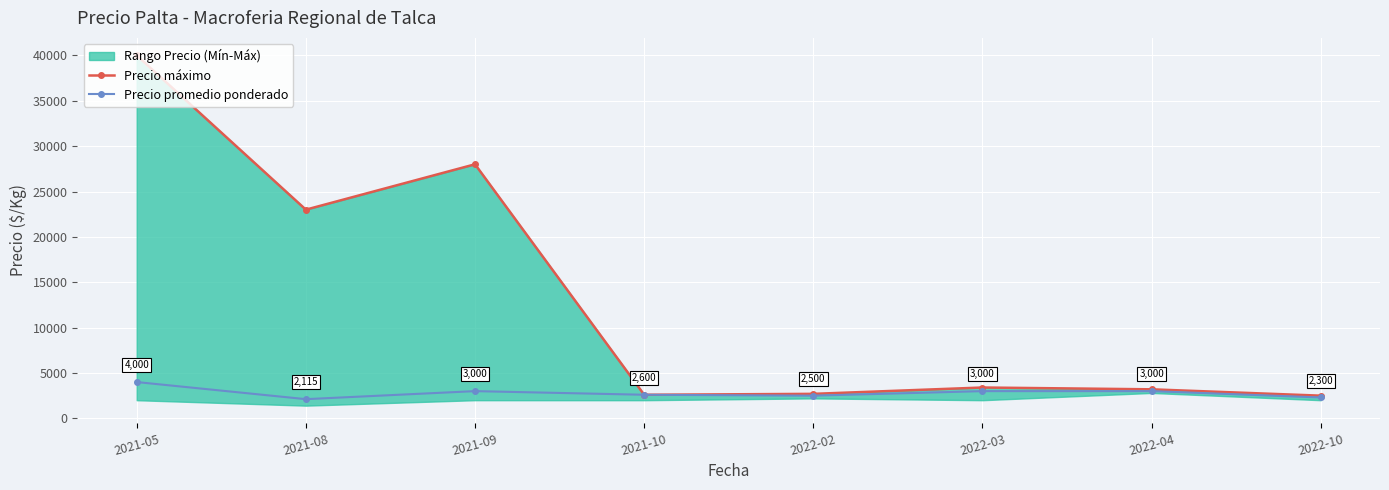

What is the value of the Precio promedio ponderado point at the 8th from the left?

2300